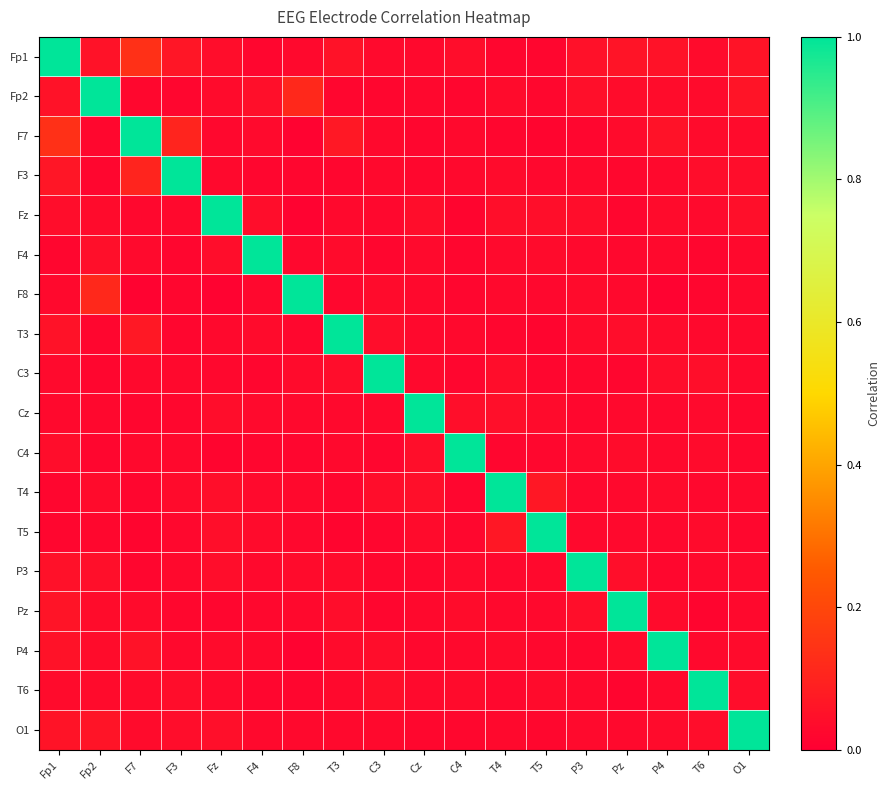

Rank the series at T5 from highest to lowest value.

T5, T4, Fz, Cz, T6, F4, P3, Pz, F3, F8, P4, C4, O1, Fp2, Fp1, C3, T3, F7